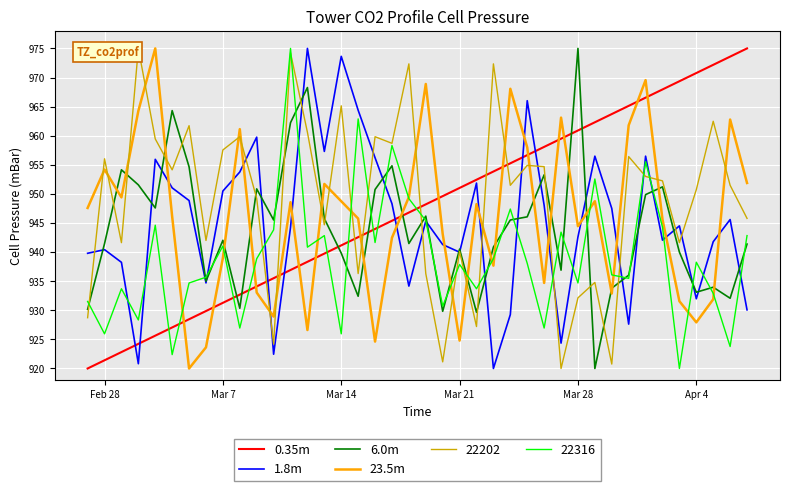

What is the minimum value for 6.0m?

920.0